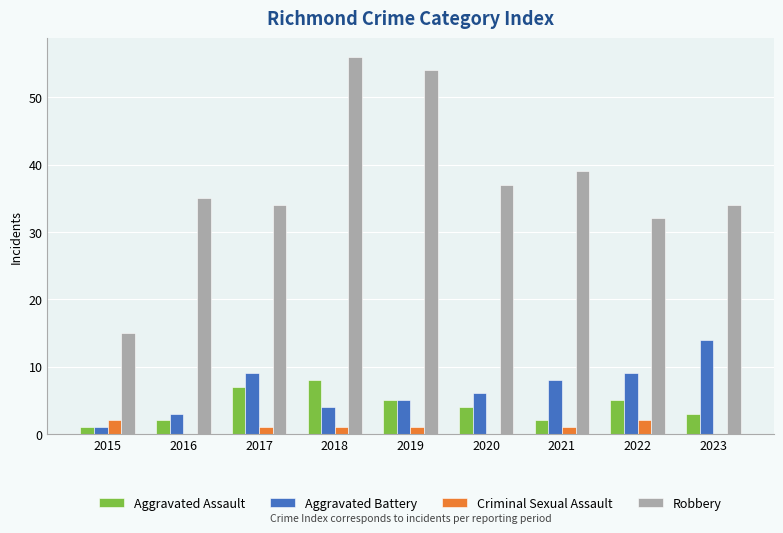

At which category is the sum across all series the highest?

2018